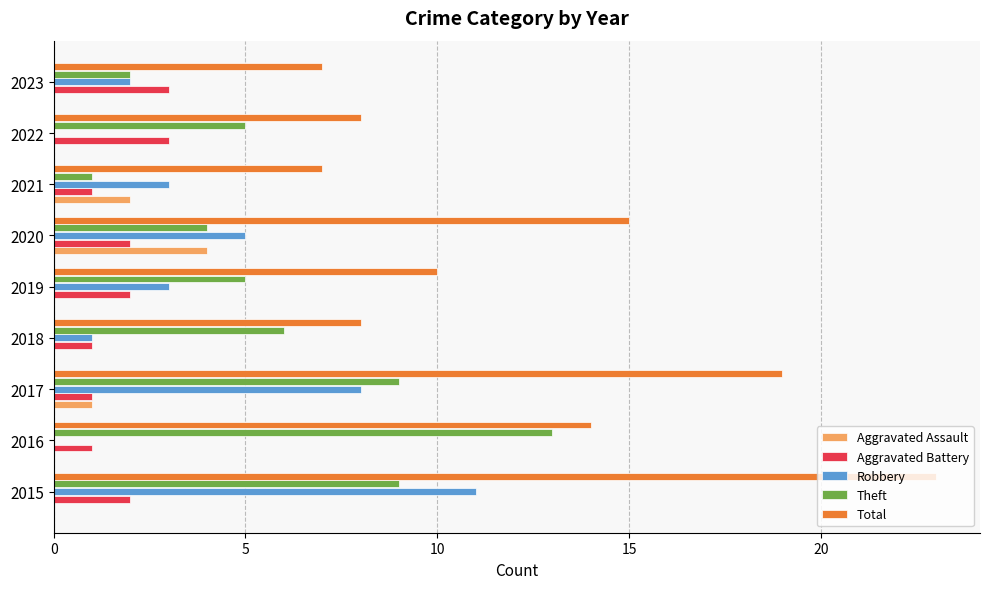

What is the sum of the Theft values at 2023 and 2015?

11